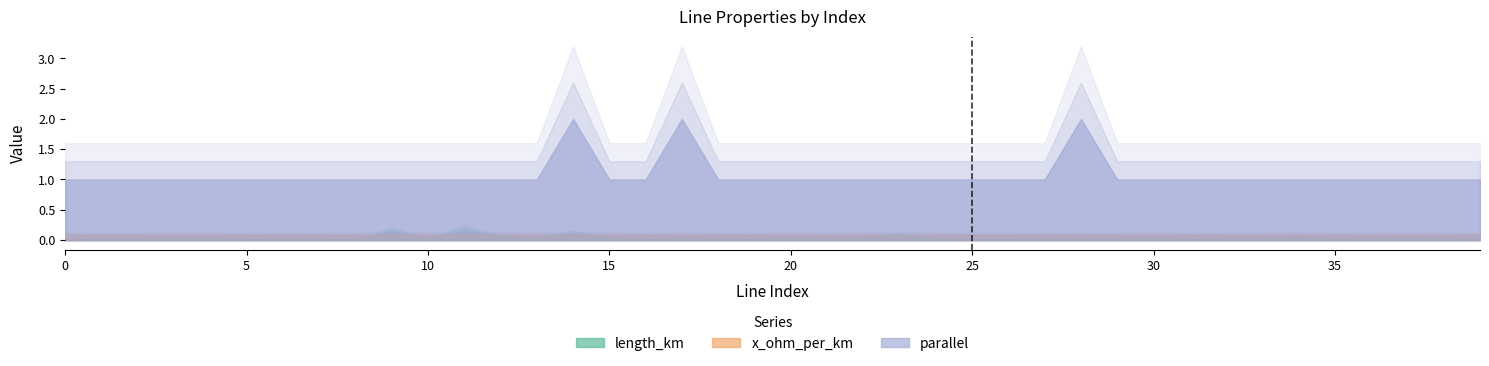

At how many categories does at least one series exceed 0?

40